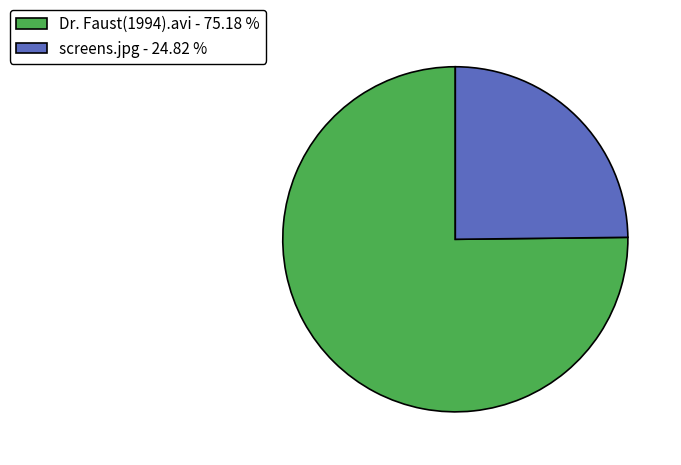

Which category accounts for the majority?

Dr. Faust(1994).avi